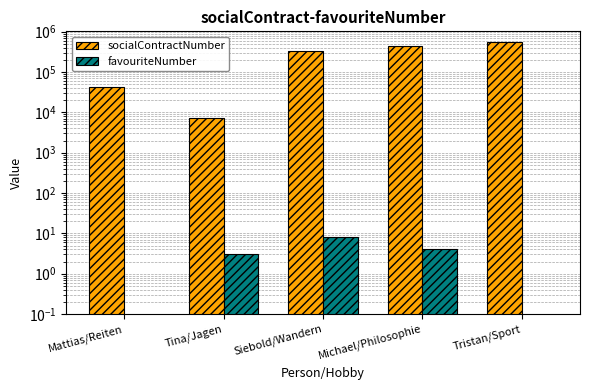

The socialContractNumber series shows 29415 at Mattias/Reiten. True or false?

False